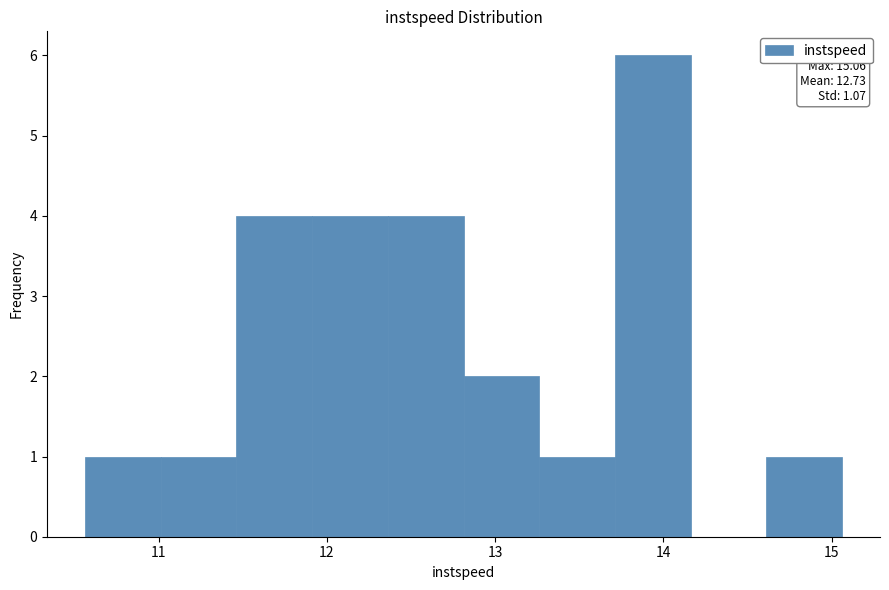

Over which range of the x-axis is the bar tallest?

13.7 to 14.2